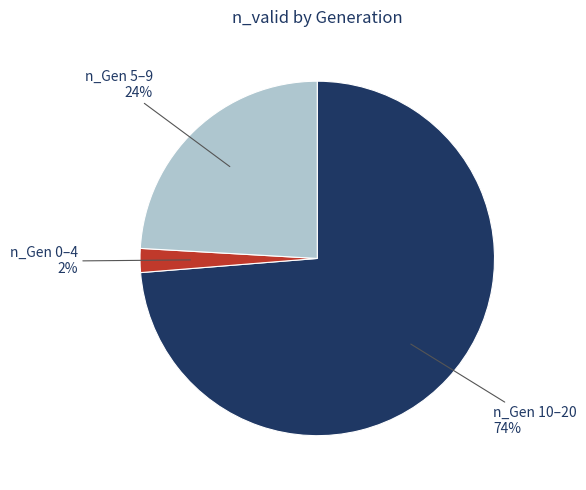

Is there any slice that represents more than half of the pie?

Yes